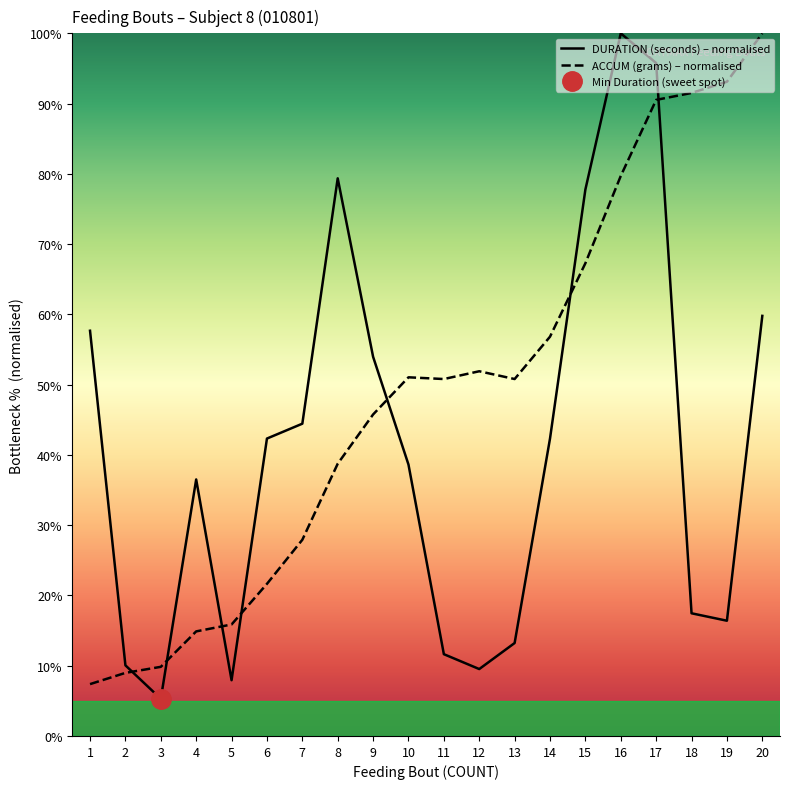

Is it true that DURATION (seconds) equals 14.2 at 5?

False